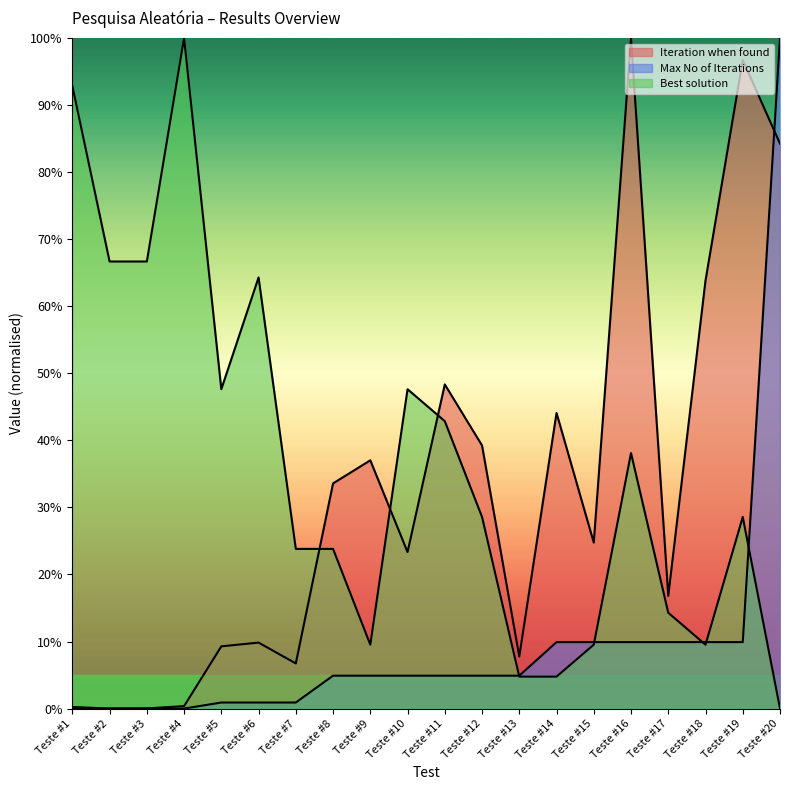

Where does the Iteration when found series first go above 24?

Teste #8